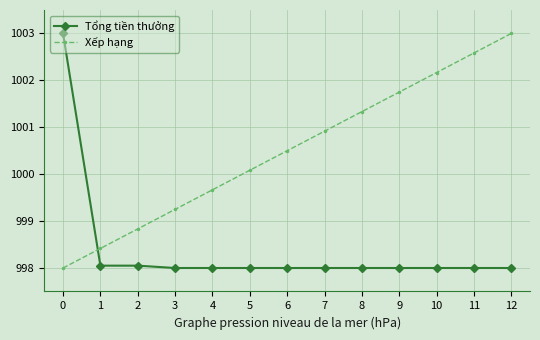

What is the value of the Tổng tiền thưởng point at the 11th from the left?

998.0